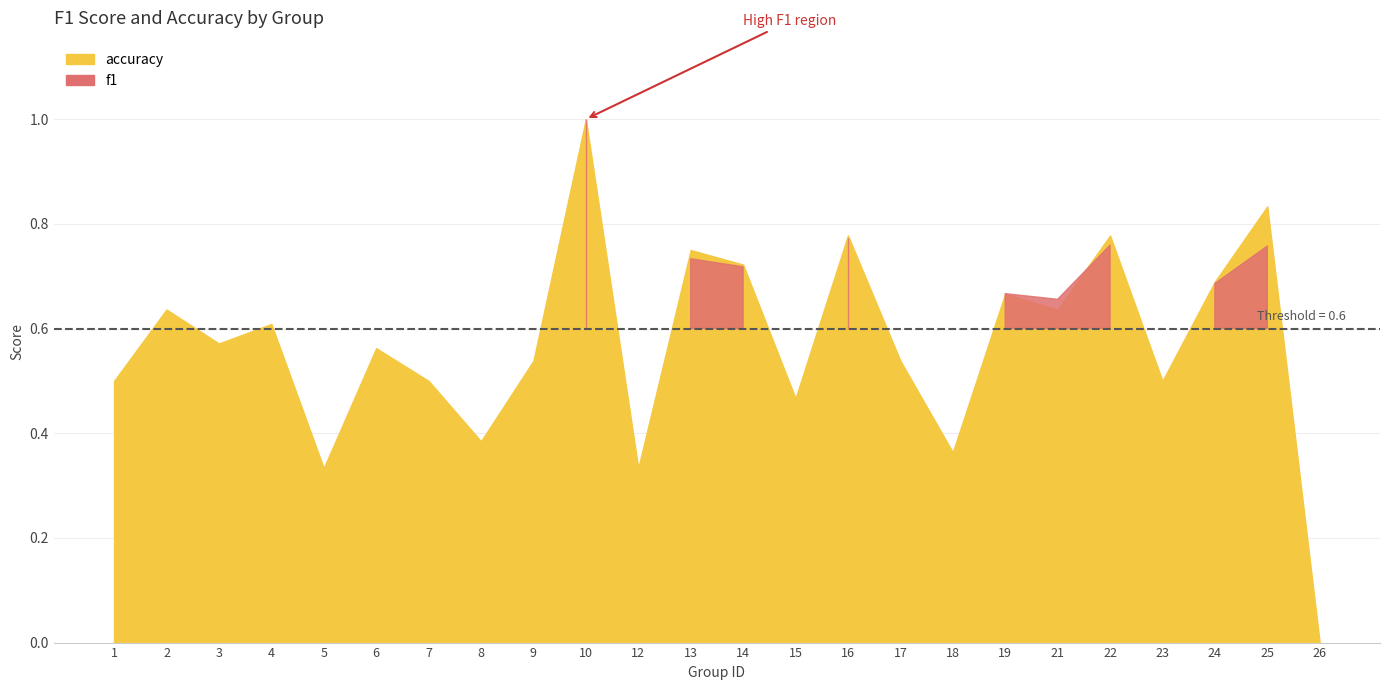

What is the total value across all series at 12?

0.7